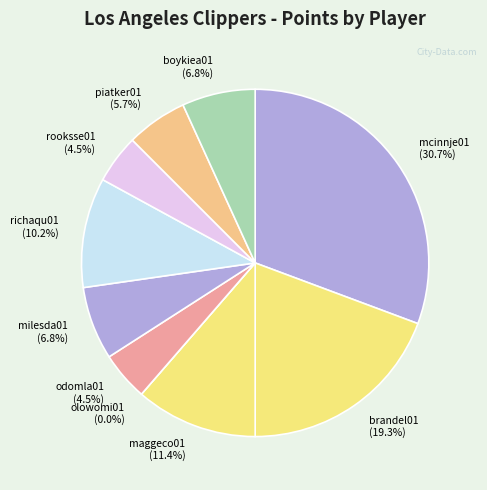

Count the number of slices in the pie.

10